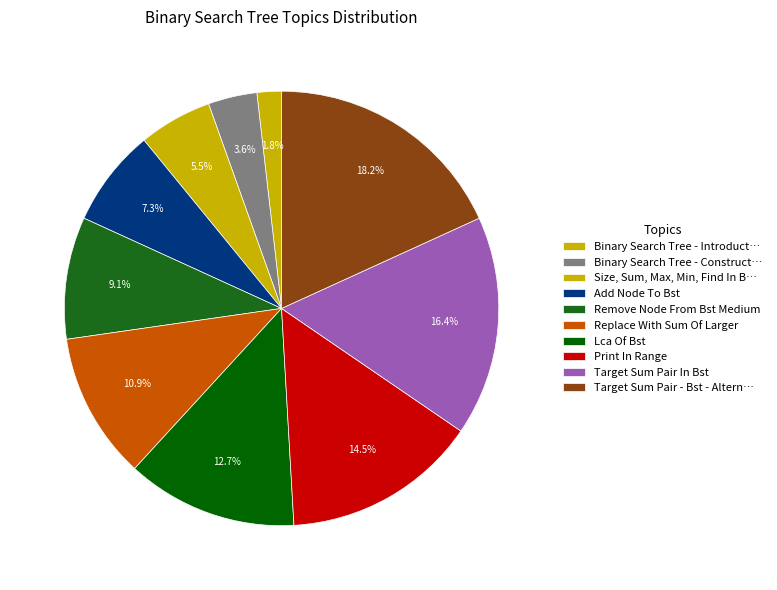

Count the number of slices in the pie.

10